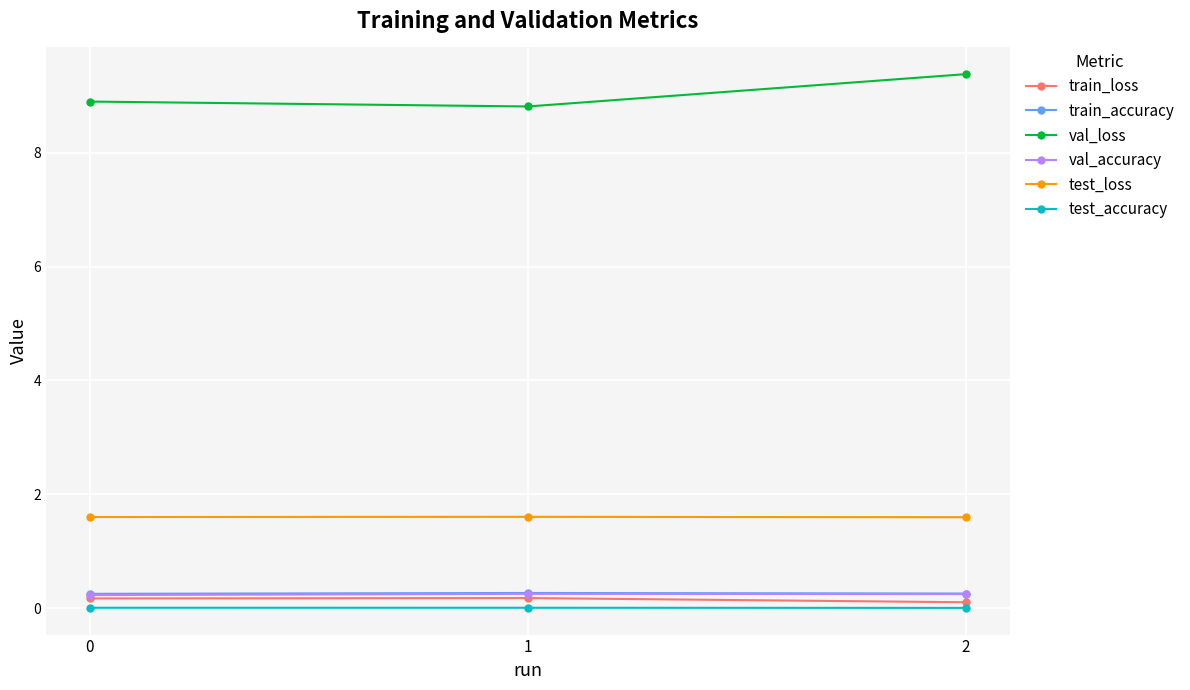

Does the chart display data point markers on the line(s)?

Yes